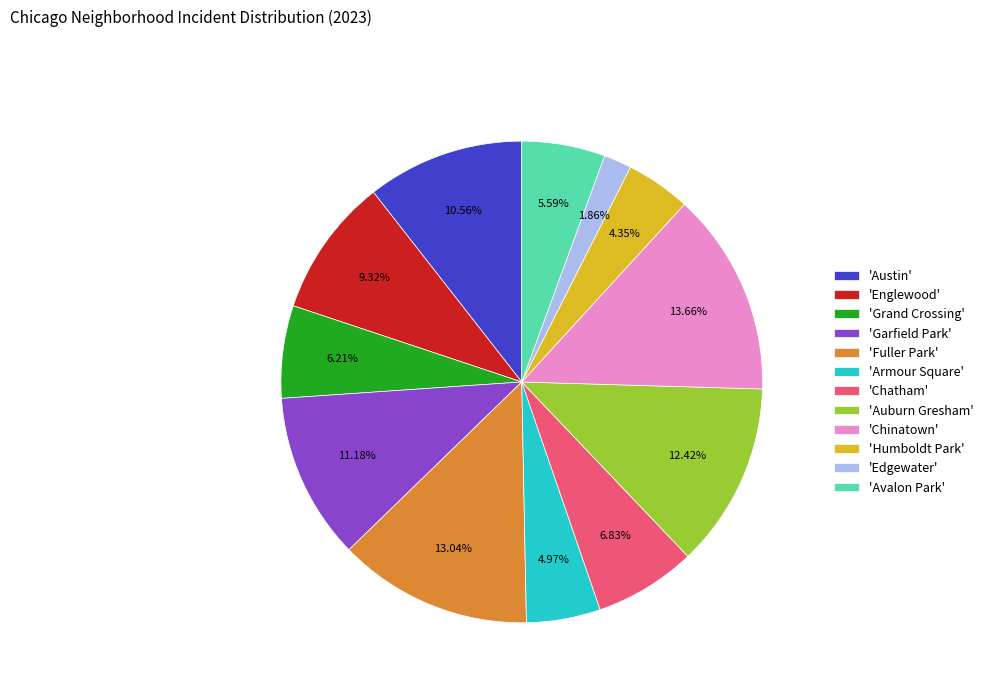

Combined, do 'Englewood' and 'Armour Square' account for over 50%?

No